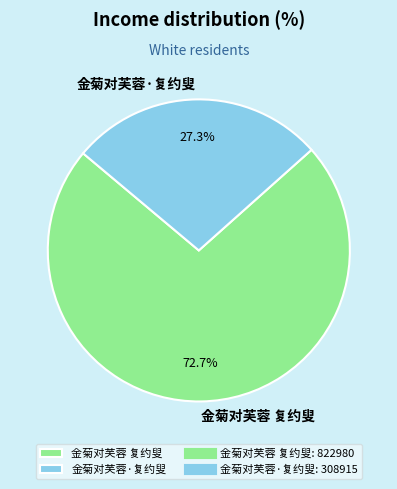

Approximately how many times larger is the value at 金菊对芙蓉 复约叟 compared to 金菊对芙蓉·复约叟?

2.7